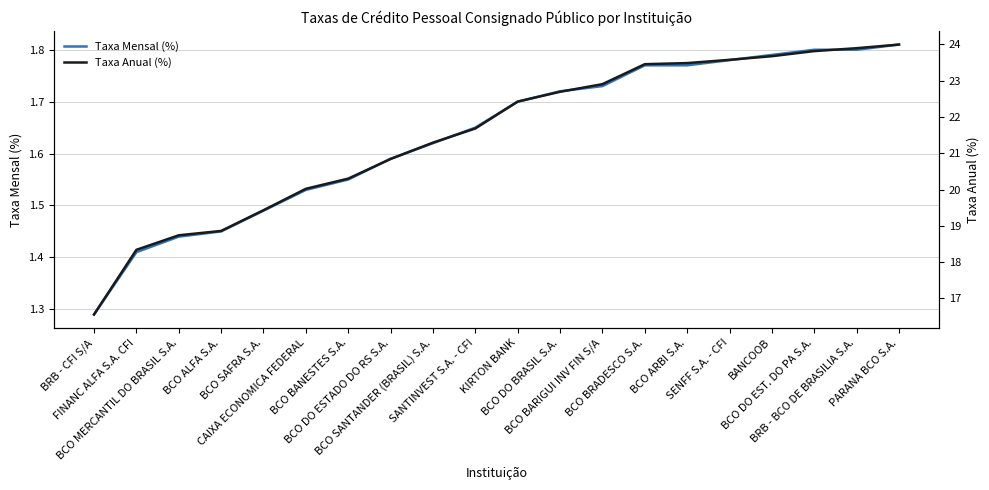

At how many categories does at least one series exceed 15?

20